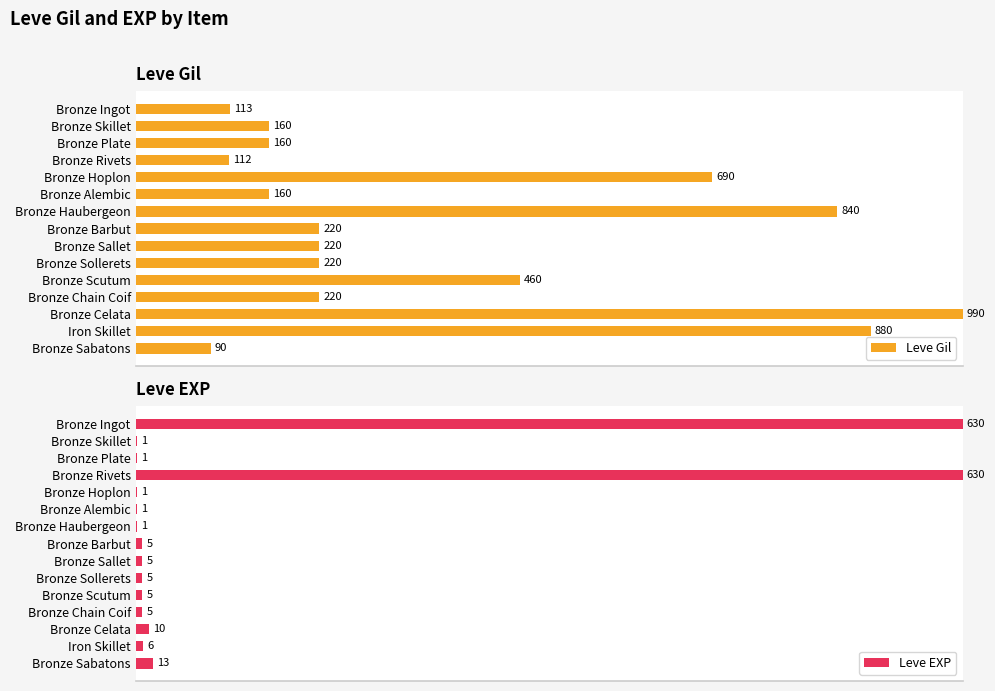

The value of Leve EXP at Bronze Chain Coif is 1.3. True or false?

False